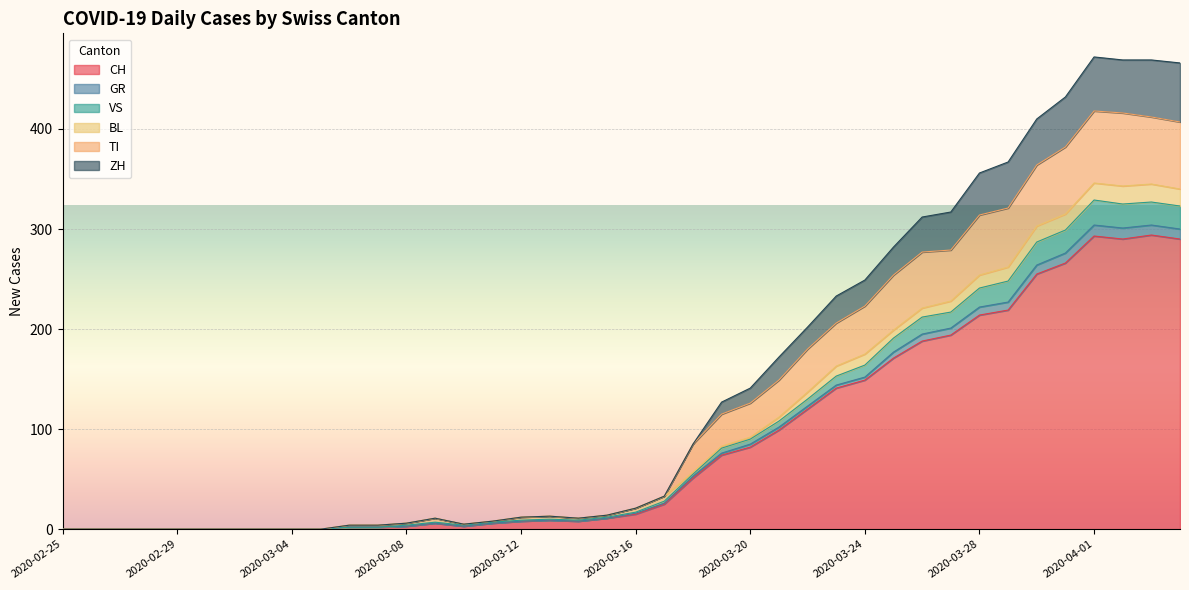

The GR series shows 505 at 2020-04-03. True or false?

False